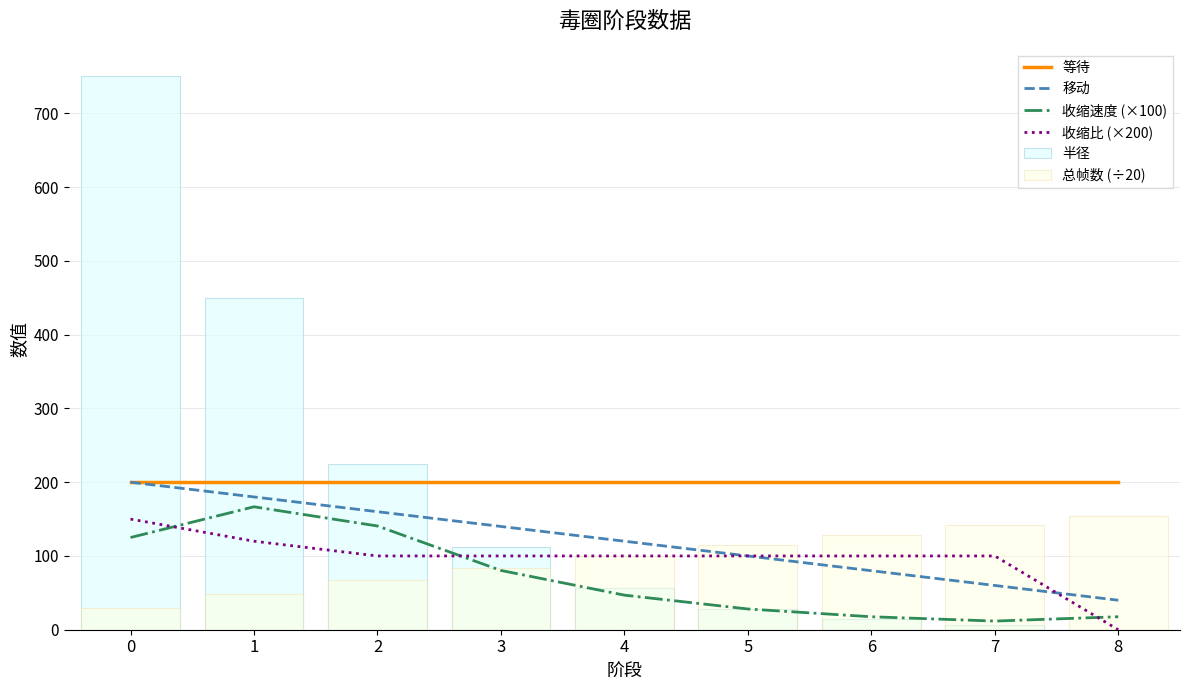

Which series changed the most between 0 and 5?

半径